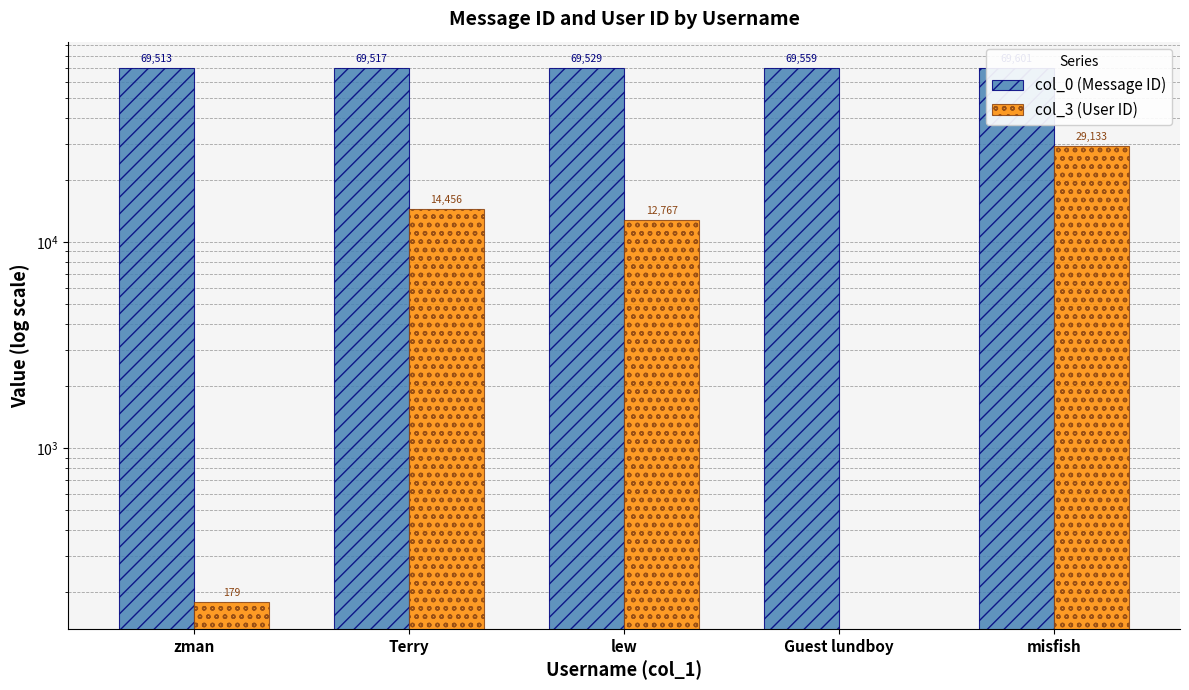

What is the value of the col_0 (Message ID) bar at the 4th from the left?

69559